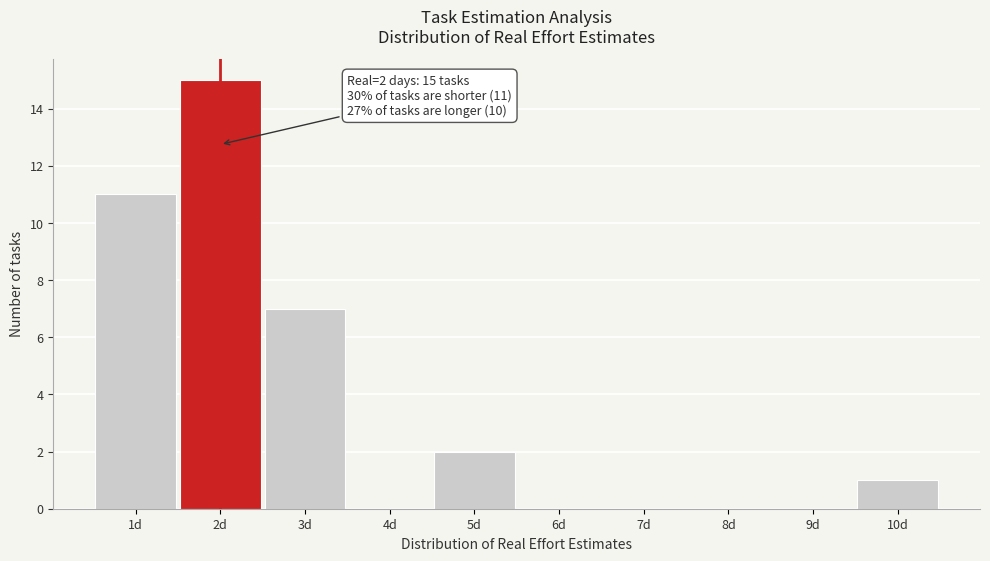

Over which range of the x-axis is the bar tallest?

1.5 to 2.5